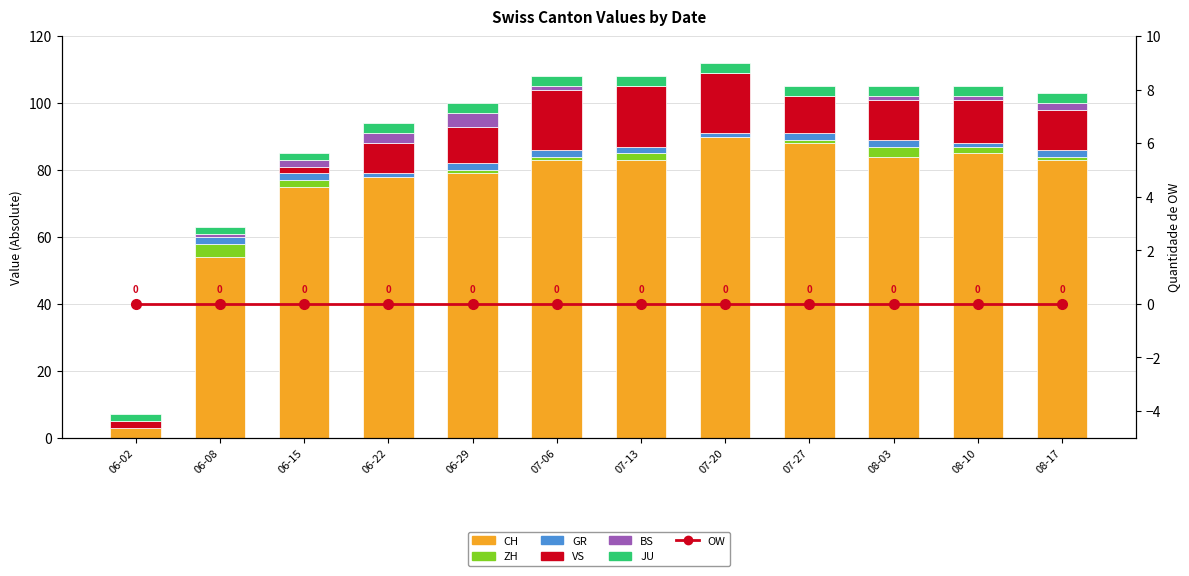

What is the difference between the highest and lowest values at 06-15?

73